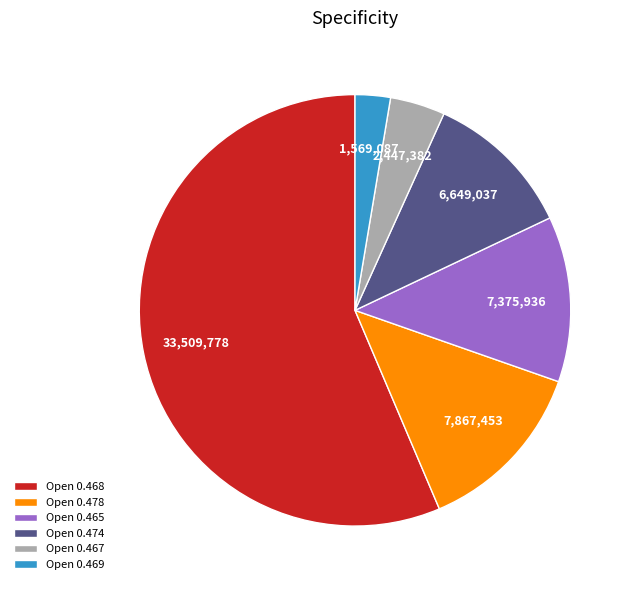

Is it true that Open 0.474 is 17% of the pie?

False